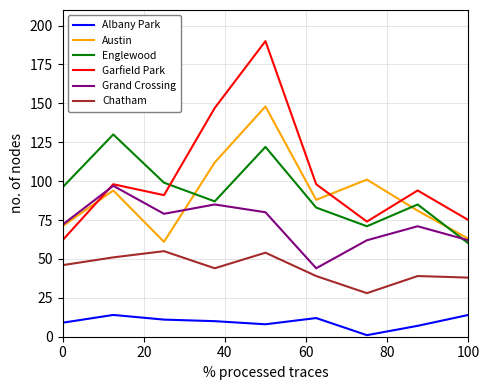

Rank the series by their maximum value, from lowest to highest.

Albany Park, Chatham, Grand Crossing, Englewood, Austin, Garfield Park